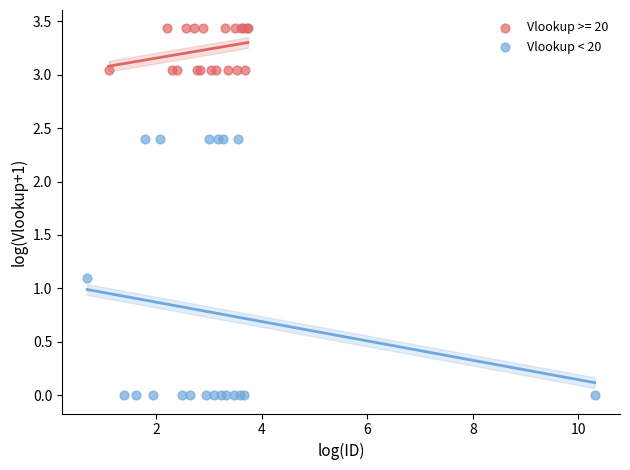

Which series contains the lowest Y value?

Vlookup < 20